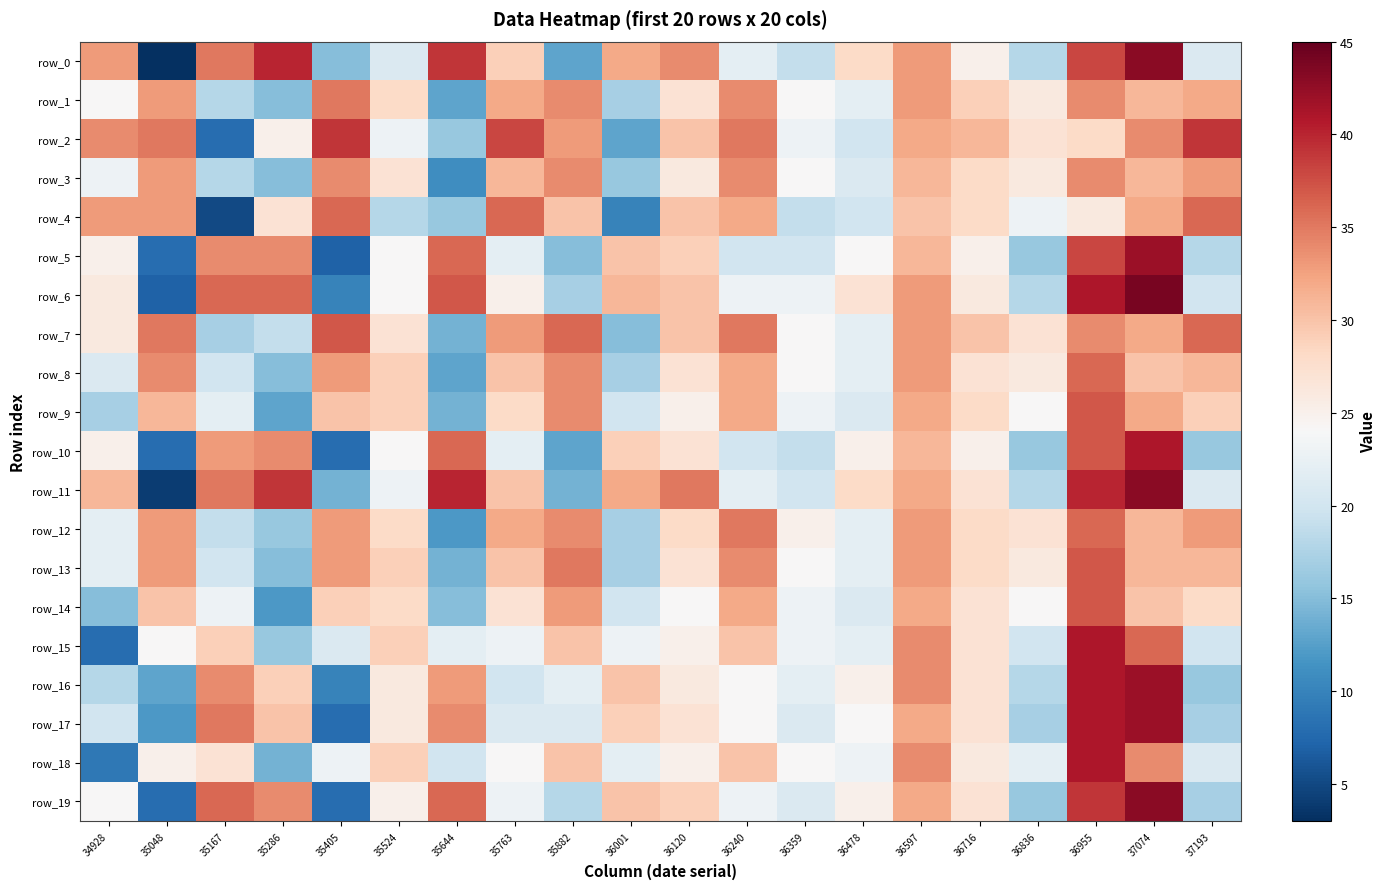

What is the highest value of the row_15 series?

41